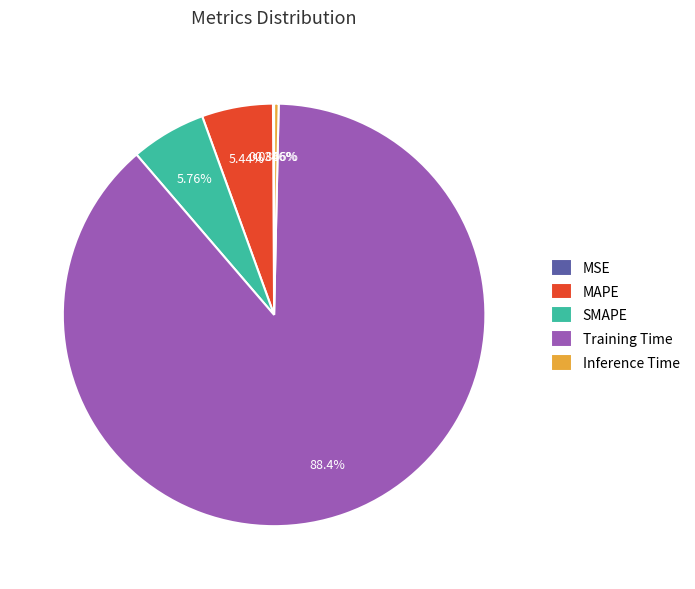

Between SMAPE and Training Time, which is larger?

Training Time